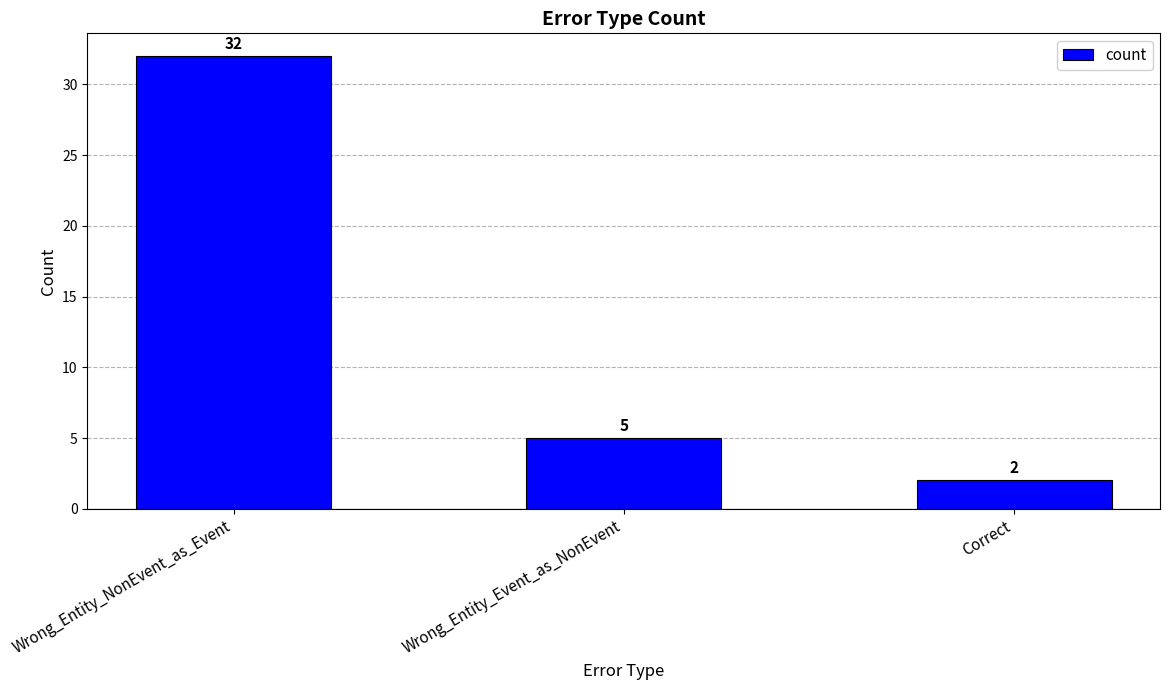

How many series are shown in this chart?

1